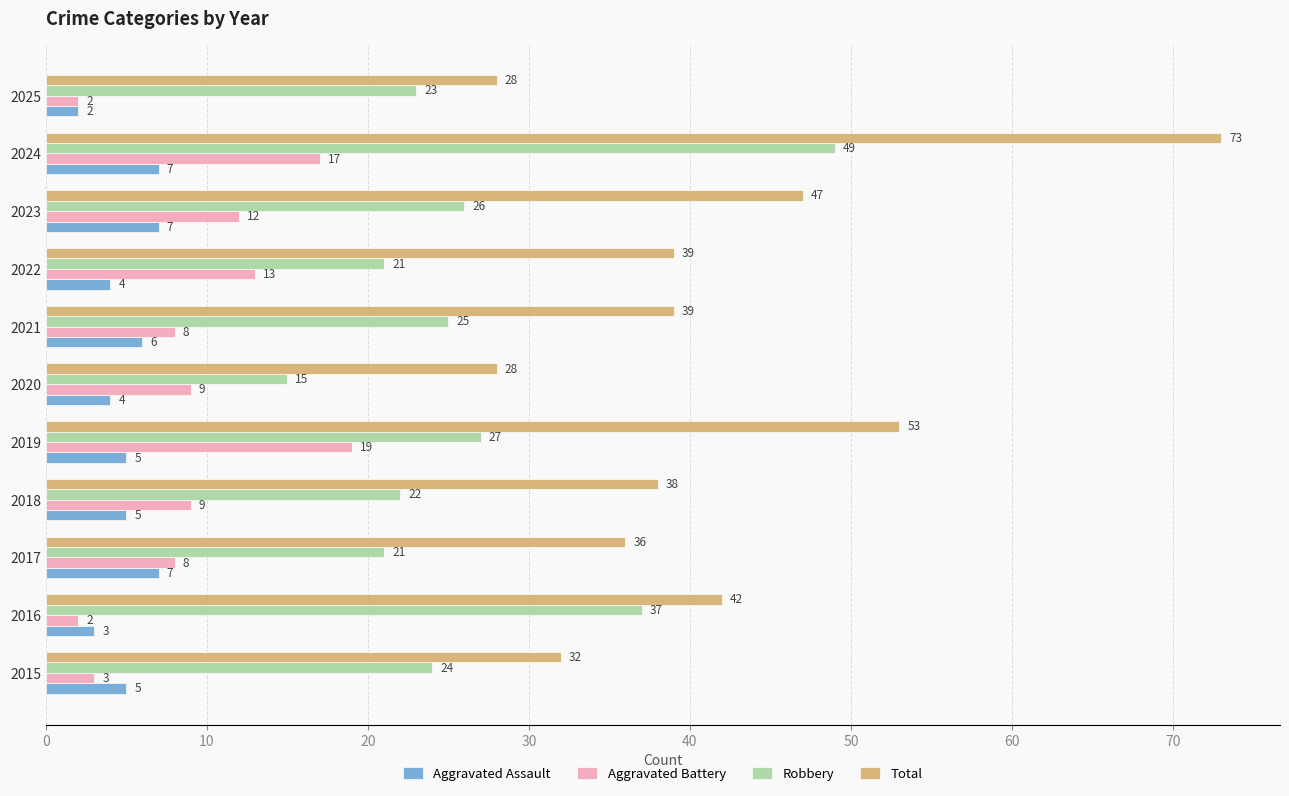

Rank the series by their maximum value, from highest to lowest.

Total, Robbery, Aggravated Battery, Aggravated Assault